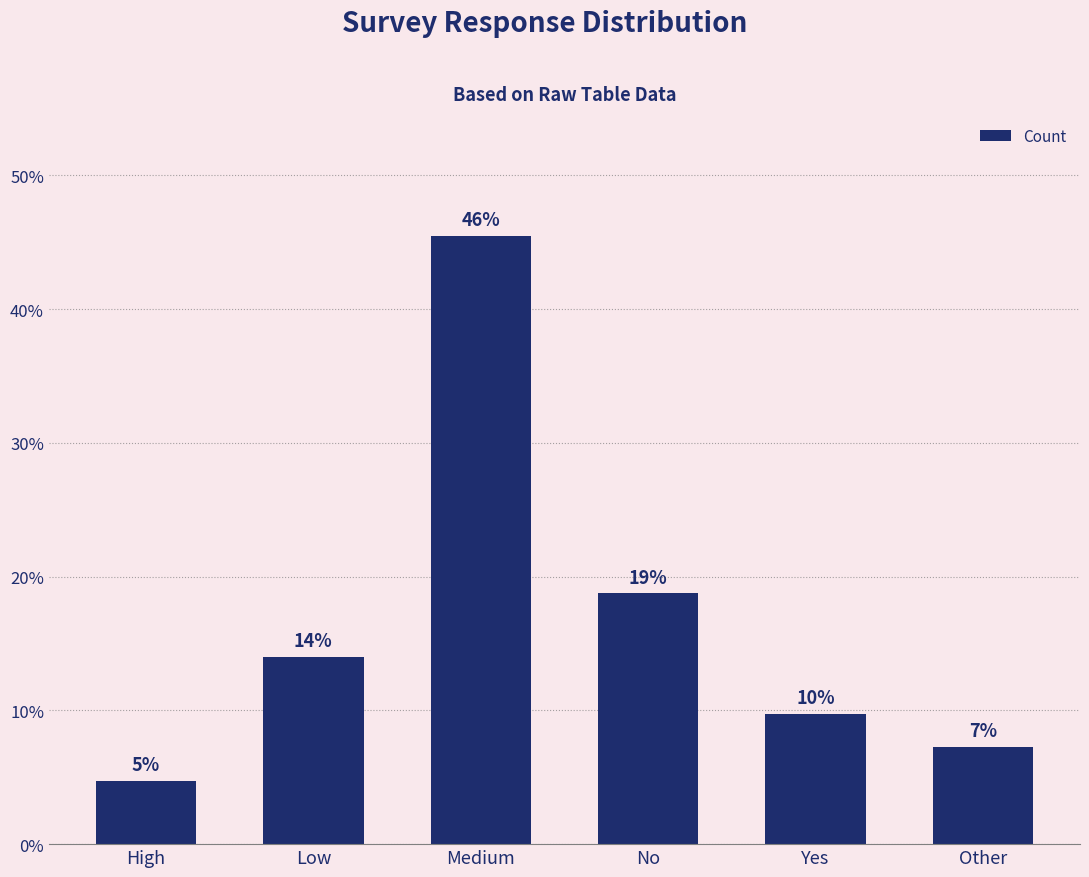

What position from the left is Other?

6